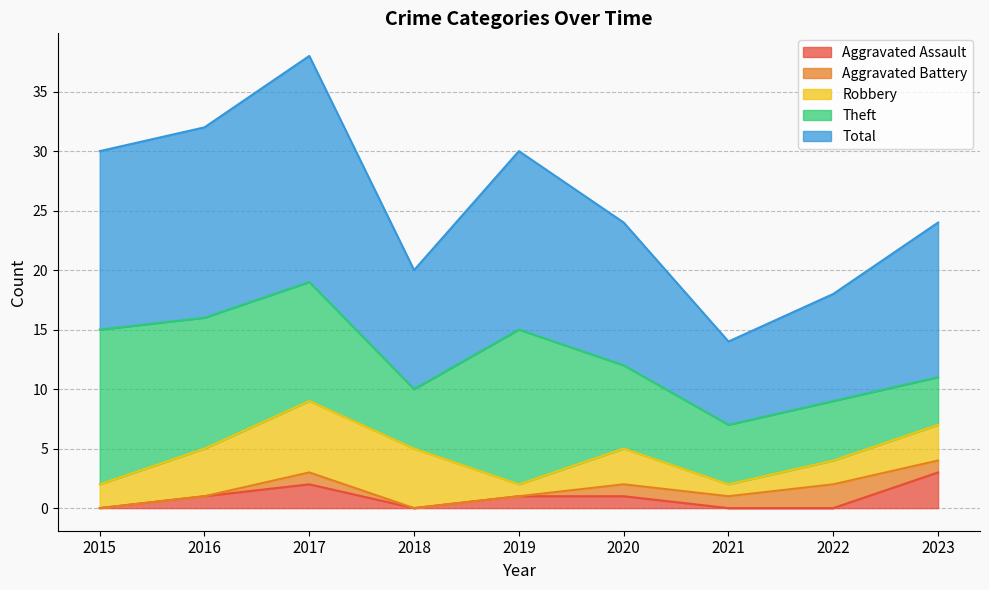

At which category does Theft reach its first local valley?

2018